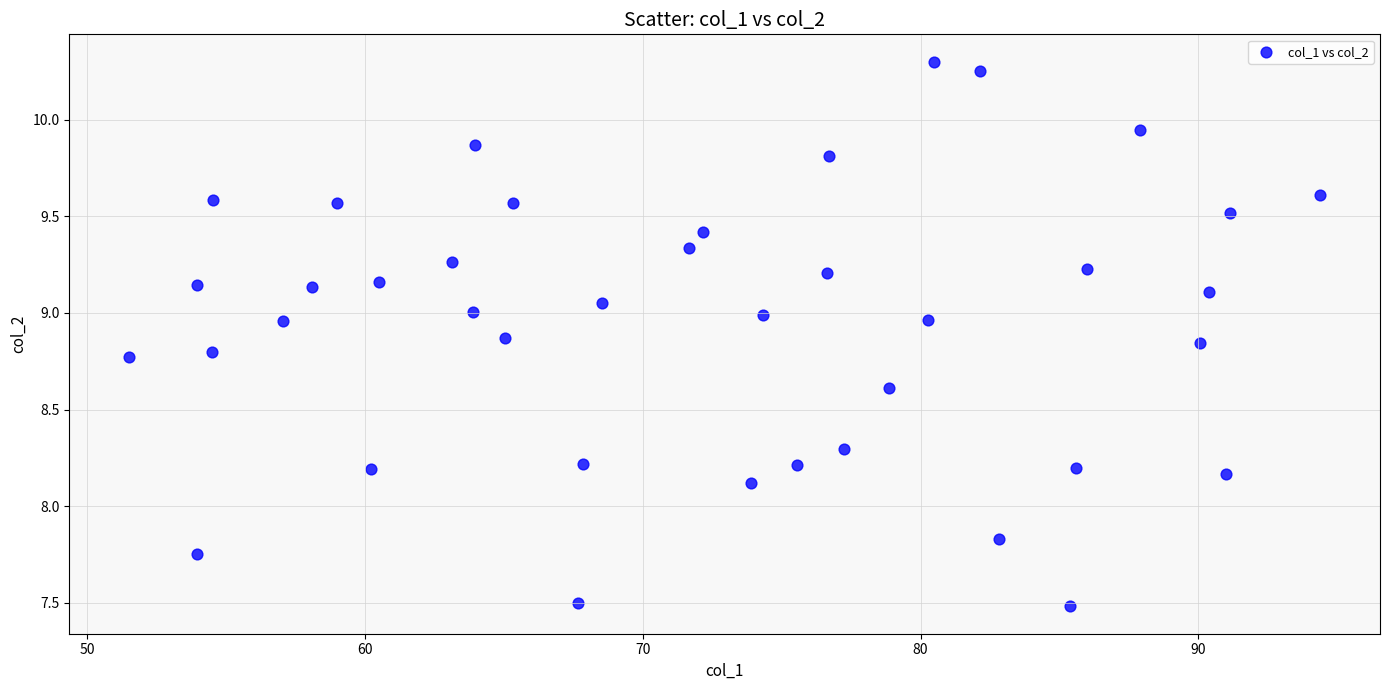

What Y value in the scatter plot is closest to 8?

8.1